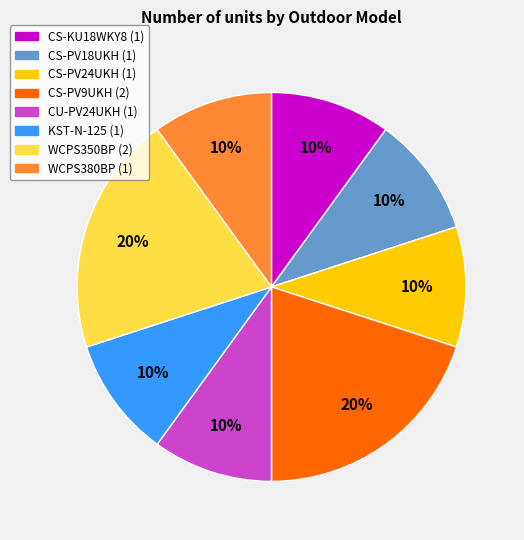

Does CS-KU18WKY8 represent more than half of the total?

No